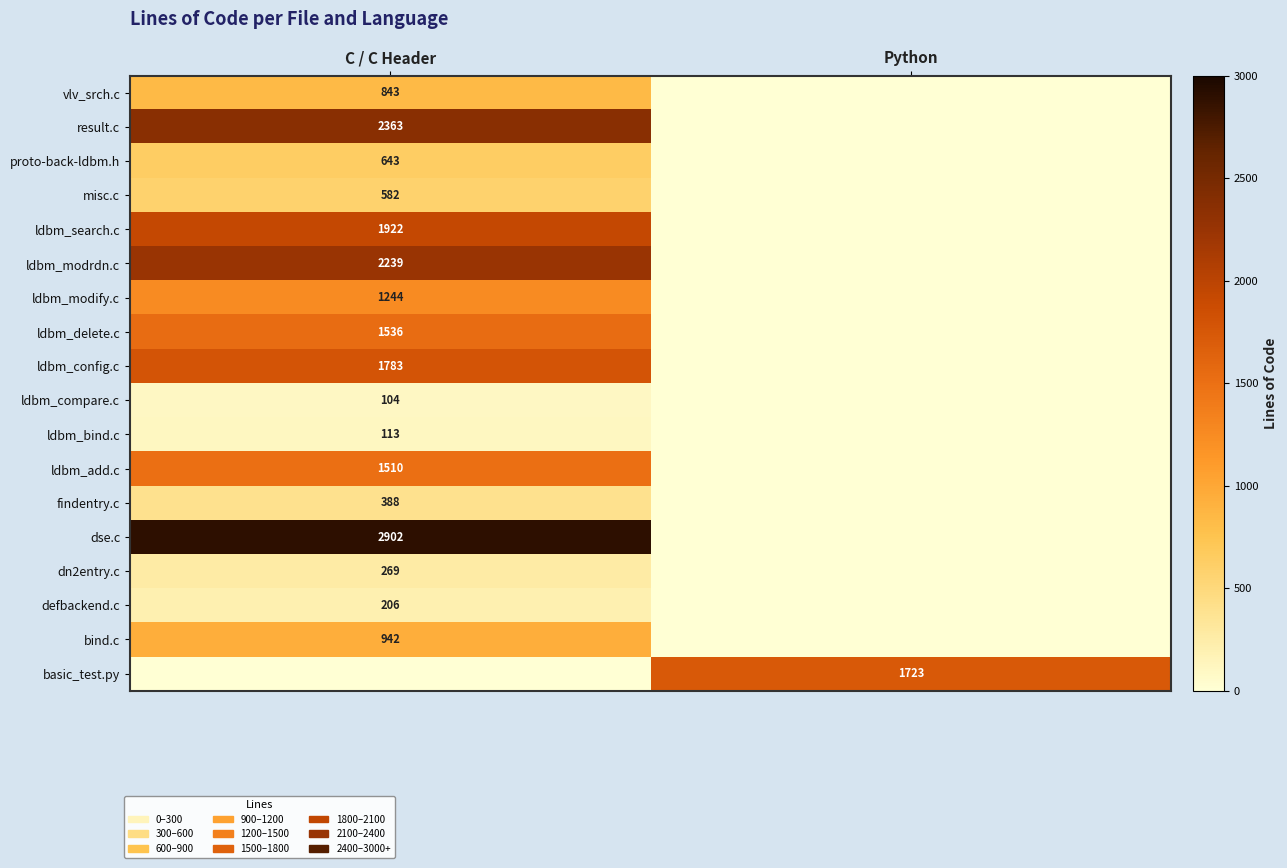

How many series are shown in this chart?

18